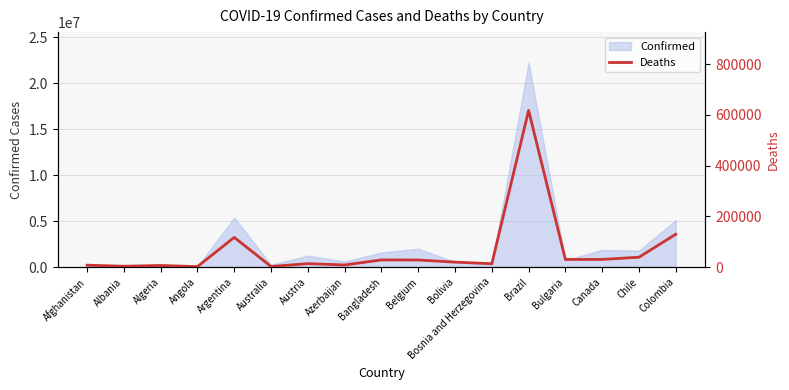

What is the maximum value for Confirmed?

22201221